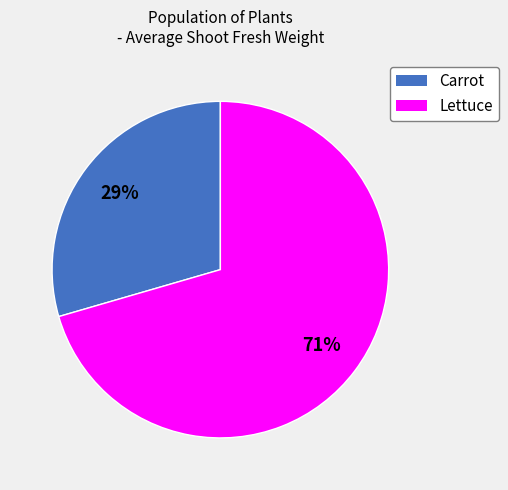

Rank the categories by value from highest to lowest.

Lettuce, Carrot